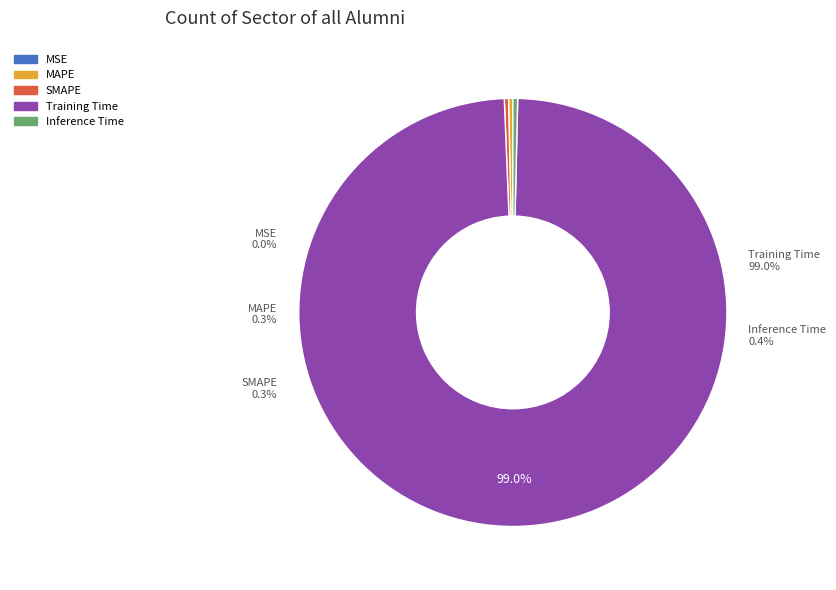

Rank the categories by value from lowest to highest.

MSE, MAPE, SMAPE, Inference Time, Training Time